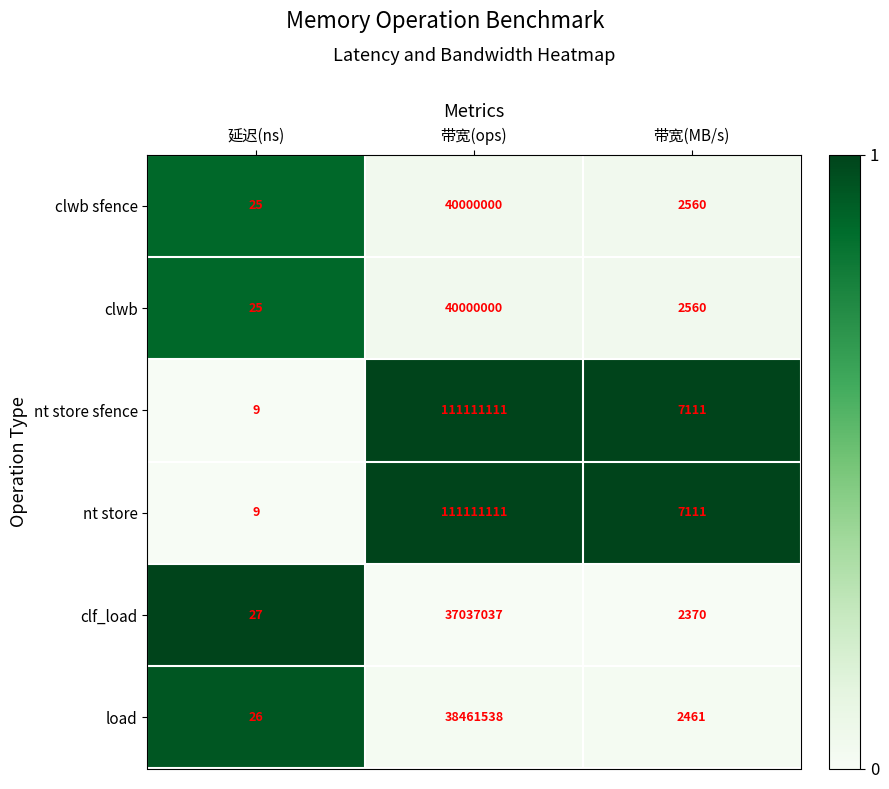

Reading left to right, transcribe all the data shown in this chart.

clwb sfence: 延迟(ns)=25	带宽(ops)=40000000	带宽(MB/s)=2560
clwb: 延迟(ns)=25	带宽(ops)=40000000	带宽(MB/s)=2560
nt store sfence: 延迟(ns)=9	带宽(ops)=111111111	带宽(MB/s)=7111
nt store: 延迟(ns)=9	带宽(ops)=111111111	带宽(MB/s)=7111
clf_load: 延迟(ns)=27	带宽(ops)=37037037	带宽(MB/s)=2370
load: 延迟(ns)=26	带宽(ops)=38461538	带宽(MB/s)=2461